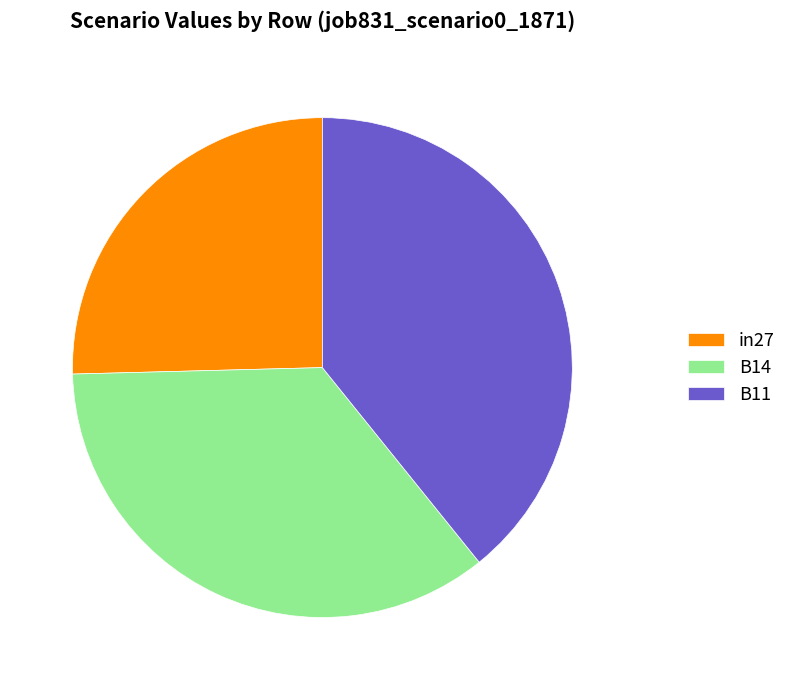

What percentage is the B11 slice, to the nearest percent?

39%